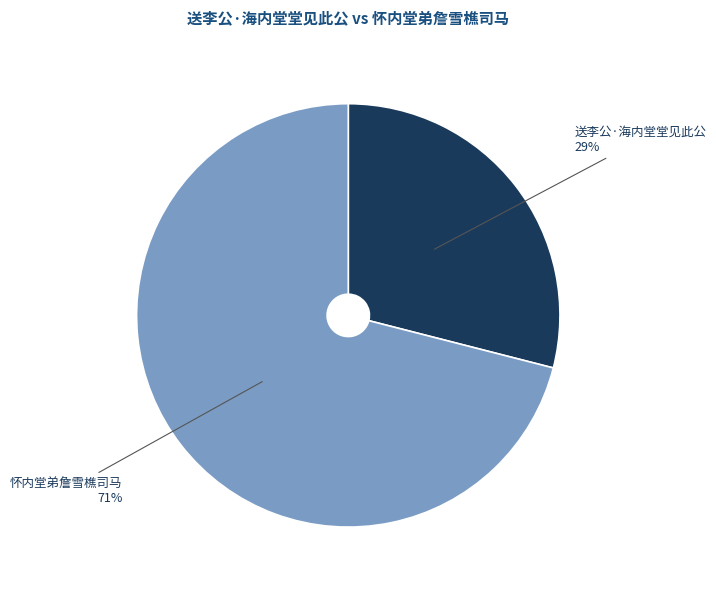

Combined, do 怀内堂弟詹雪樵司马 and 送李公·海内堂堂见此公 account for over 50%?

Yes